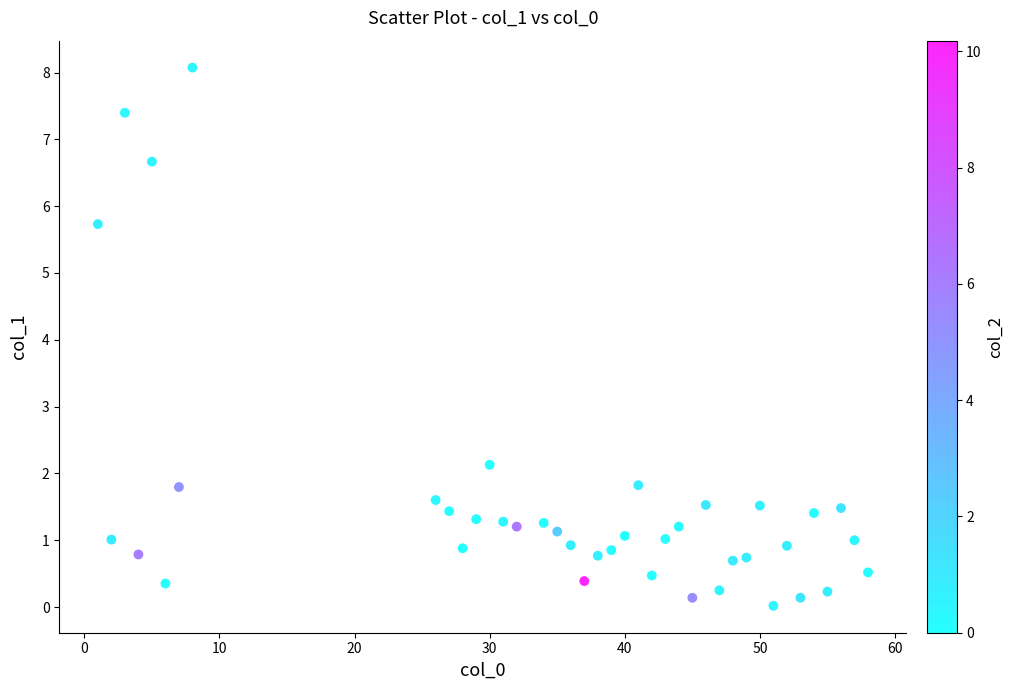

What is the range of X values (max minus min)?

57.0